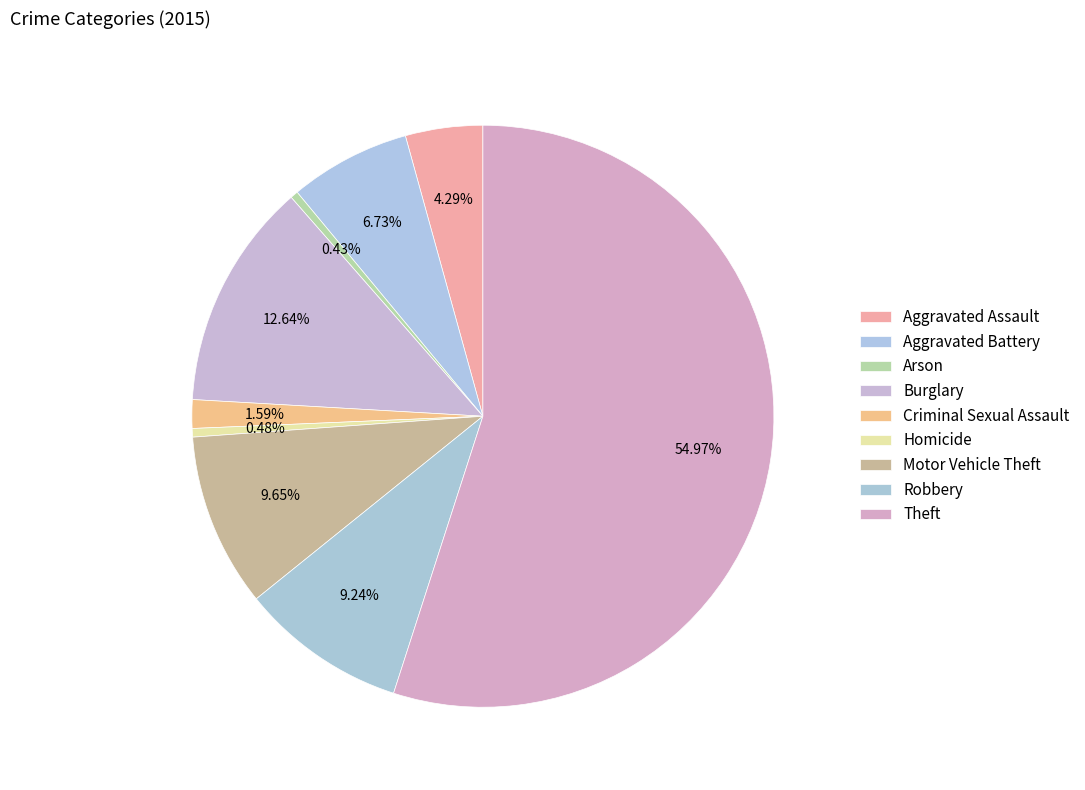

Which slice is the smallest?

Arson